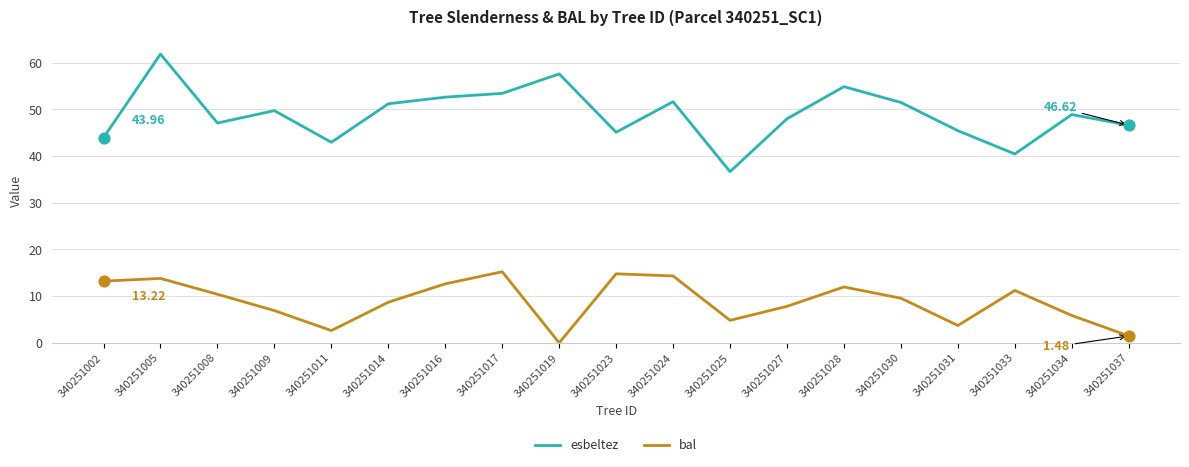

At which category is the sum across all series the highest?

340251005